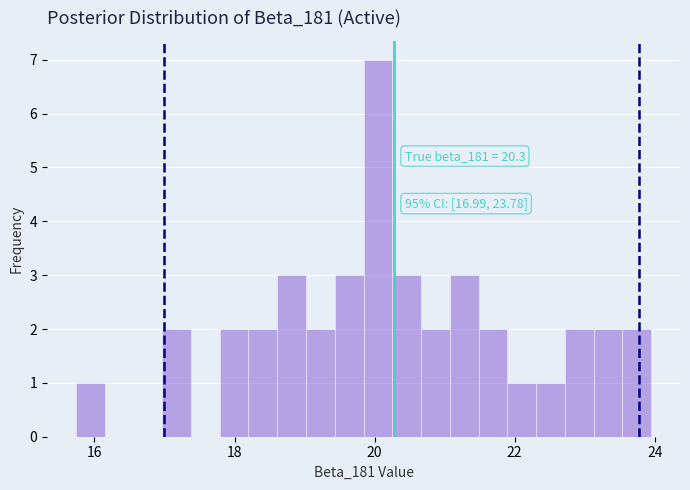

Read against the x-axis, roughly where is the centre of the tallest bar?

20.0